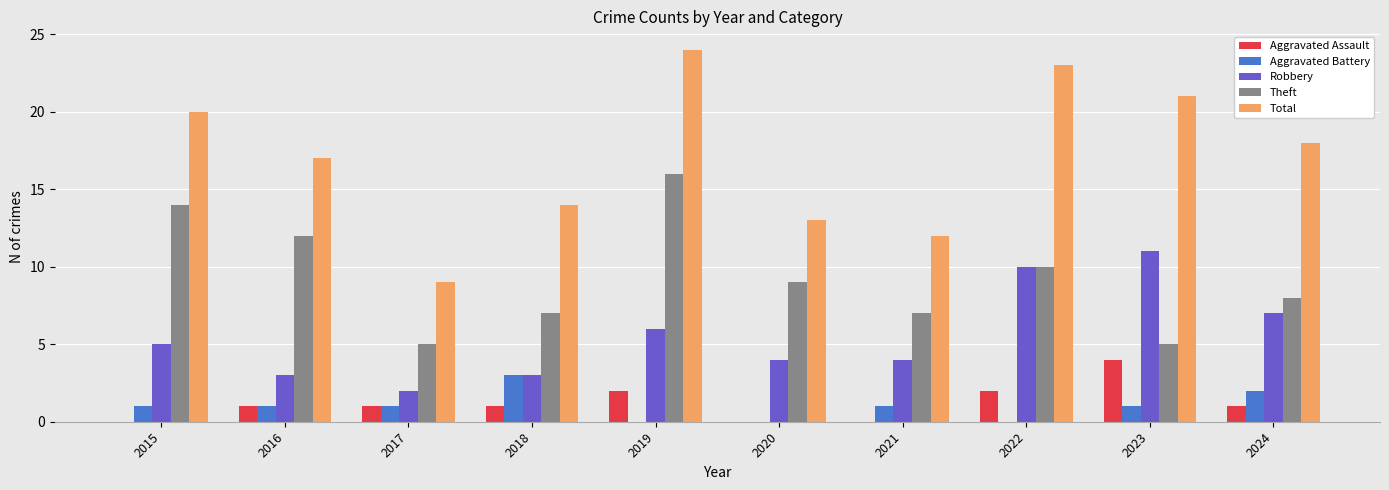

How many distinct data groups are displayed?

5